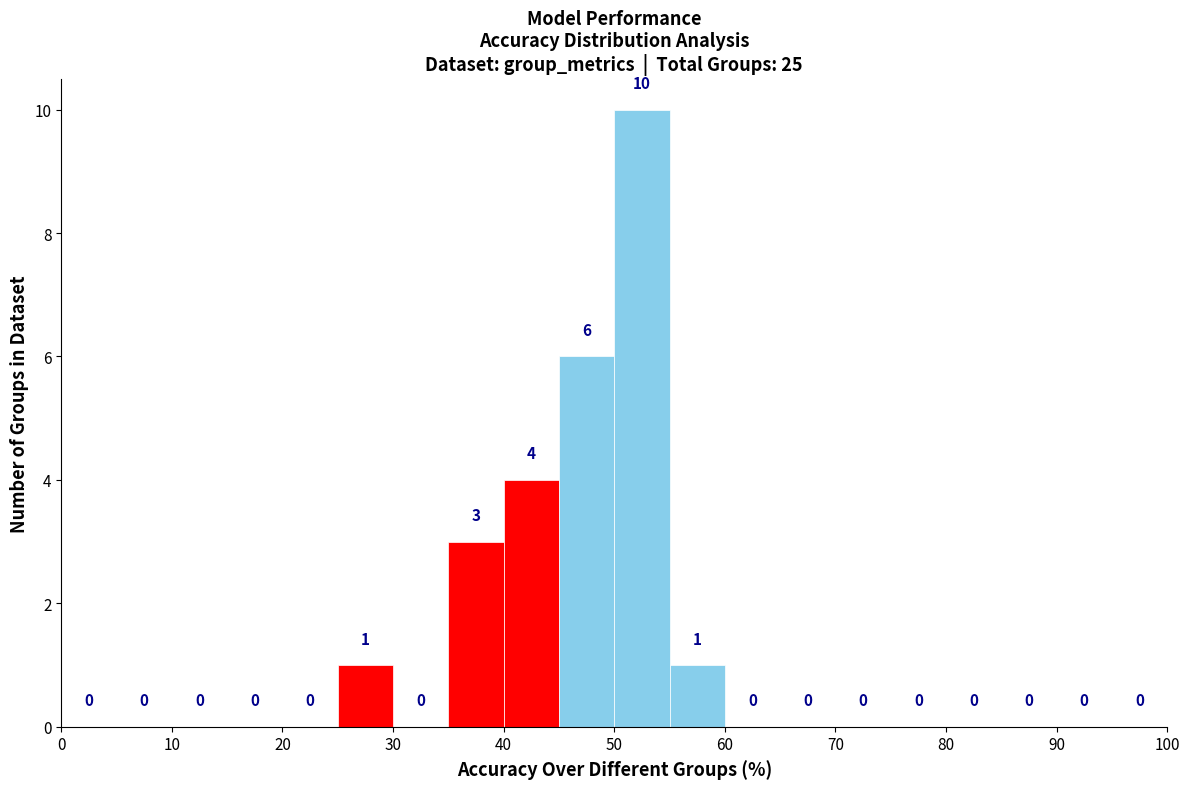

Reading left to right, list every bar in this chart as the range it spans on the x-axis followed by its height.

0 to 5: 0
5 to 10: 0
10 to 15: 0
15 to 20: 0
20 to 25: 0
25 to 30: 1
30 to 35: 0
35 to 40: 3
40 to 45: 4
45 to 50: 6
50 to 55: 10
55 to 60: 1
60 to 65: 0
65 to 70: 0
70 to 75: 0
75 to 80: 0
80 to 85: 0
85 to 90: 0
90 to 95: 0
95 to 100: 0